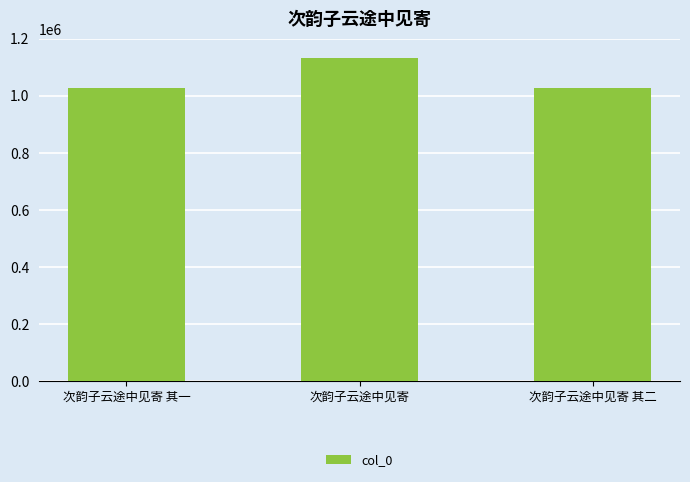

True or false: the data shows 1784823 at 次韵子云途中见寄 其二.

False